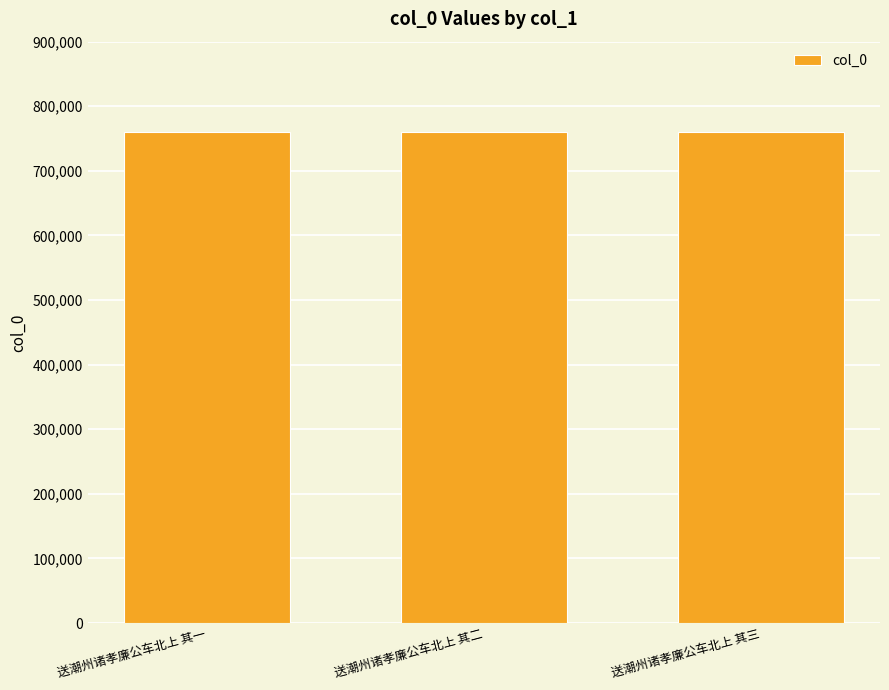

What is the sum of the values at 送潮州诸孝廉公车北上 其三 and 送潮州诸孝廉公车北上 其二?

1521319